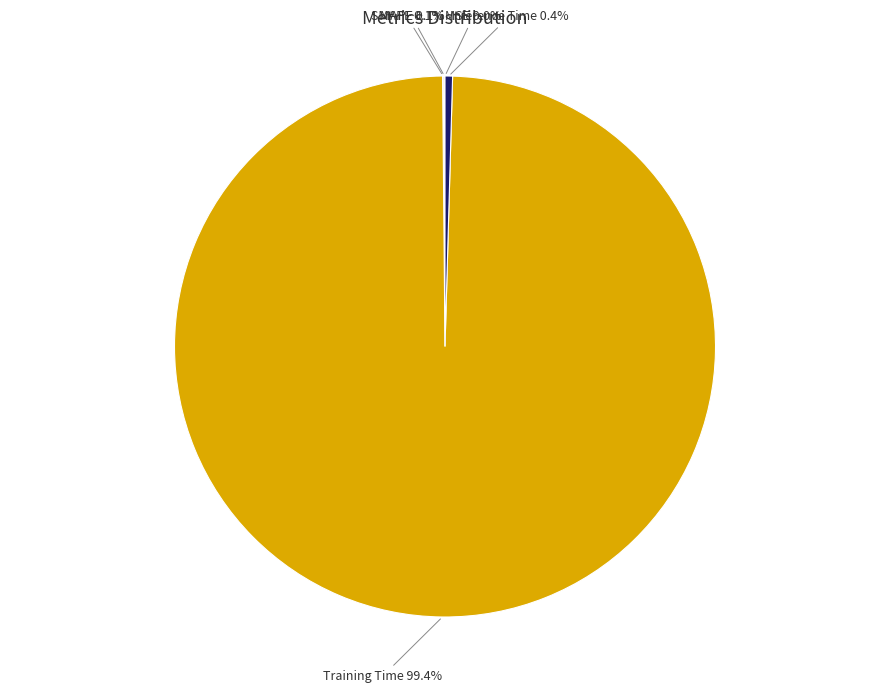

Which category has the biggest portion of the pie?

Training Time